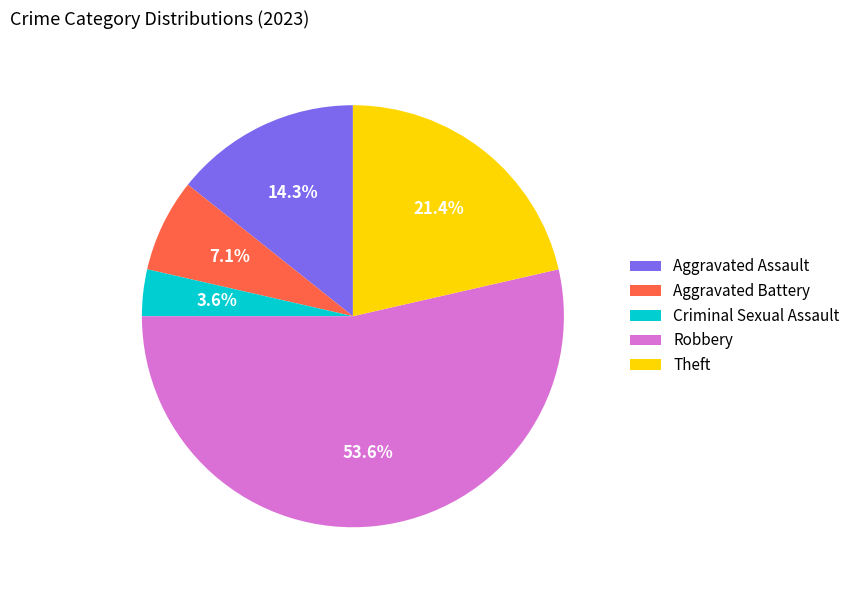

Which category has the biggest portion of the pie?

Robbery